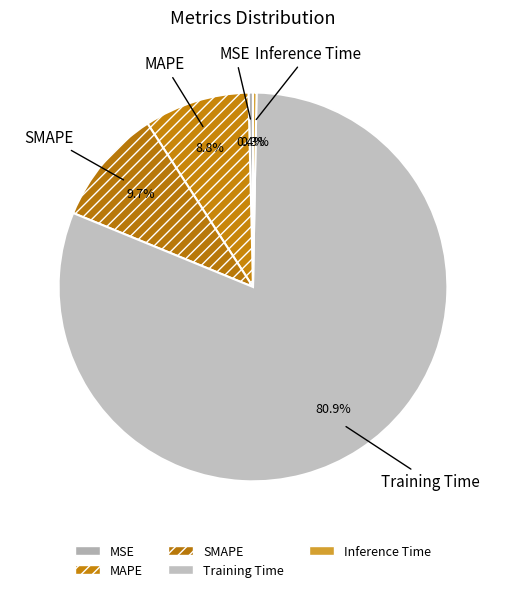

Do Inference Time and MSE together represent more than half of the pie?

No